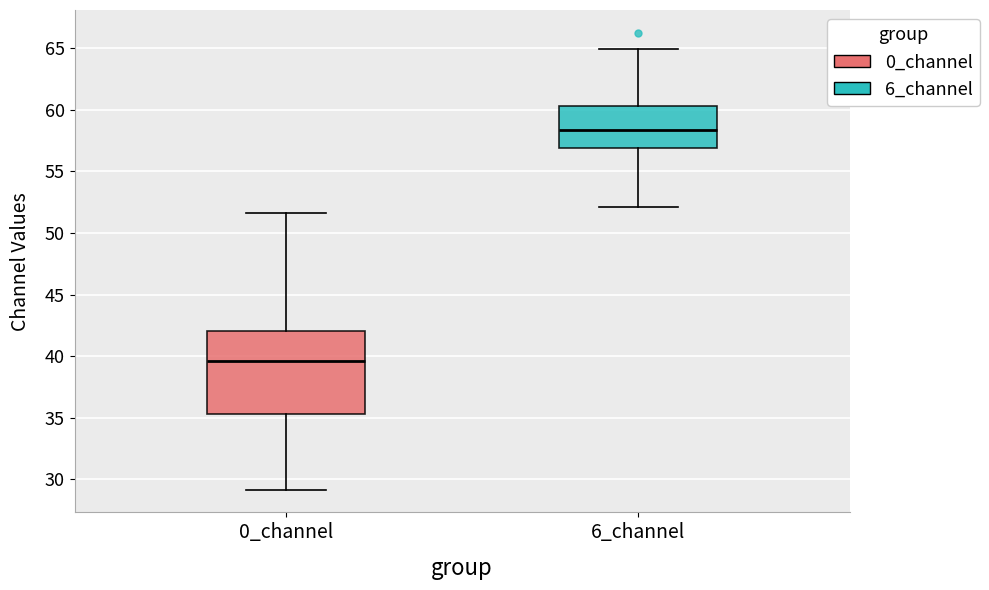

Reading left to right, transcribe this box plot: for each box, give where its median line is, the range the box spans, and where its two whiskers end, as read against the y-axis. The values are not printed on the chart, so give them approximately, as read against the axis.

0_channel: median 39.5, box 35.5 to 42.0, whiskers 29.0 to 51.5
6_channel: median 58.5, box 57.0 to 60.5, whiskers 52.0 to 65.0